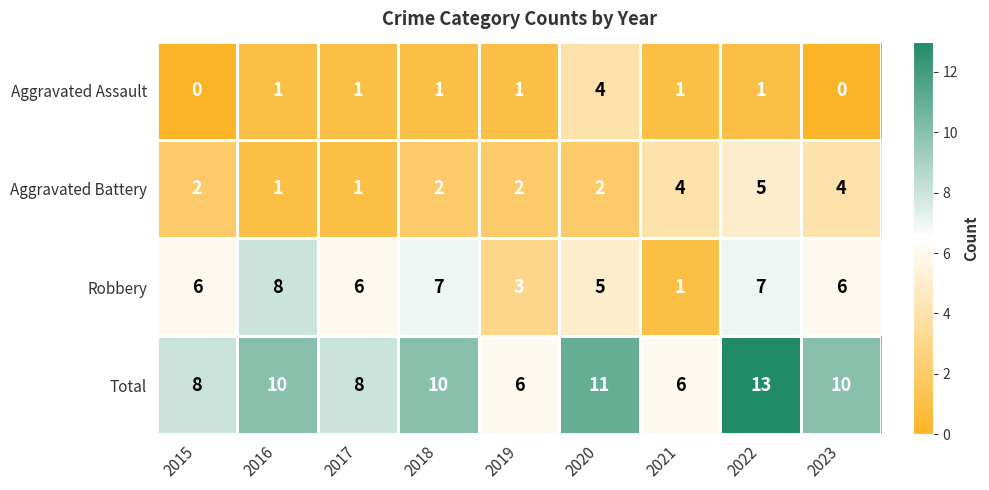

Which label corresponds to the largest value in the chart?

2022